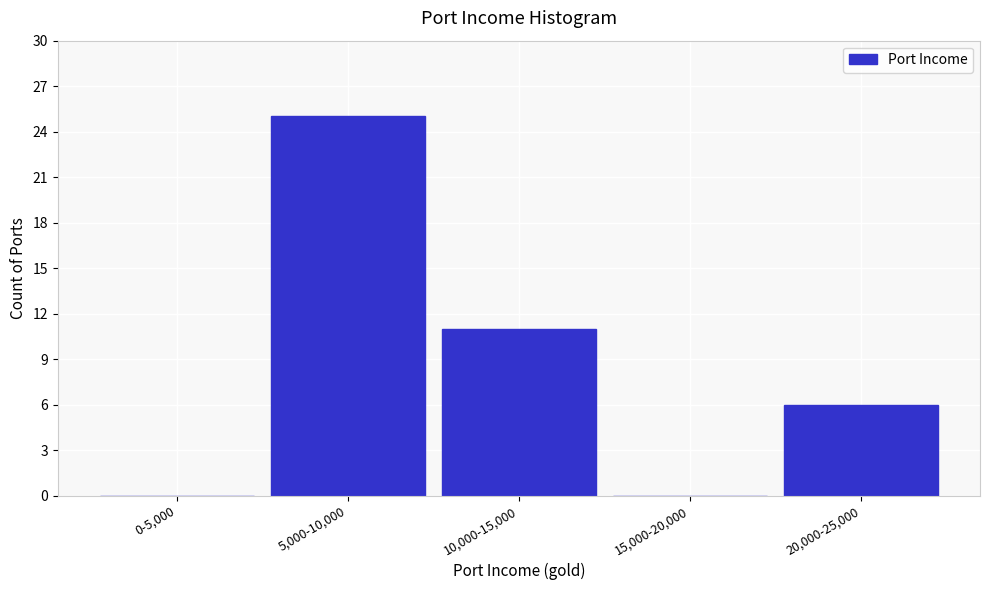

Reading left to right, what are all the values shown in this chart?

0-5,000=0	5,000-10,000=25	10,000-15,000=11	15,000-20,000=0	20,000-25,000=6